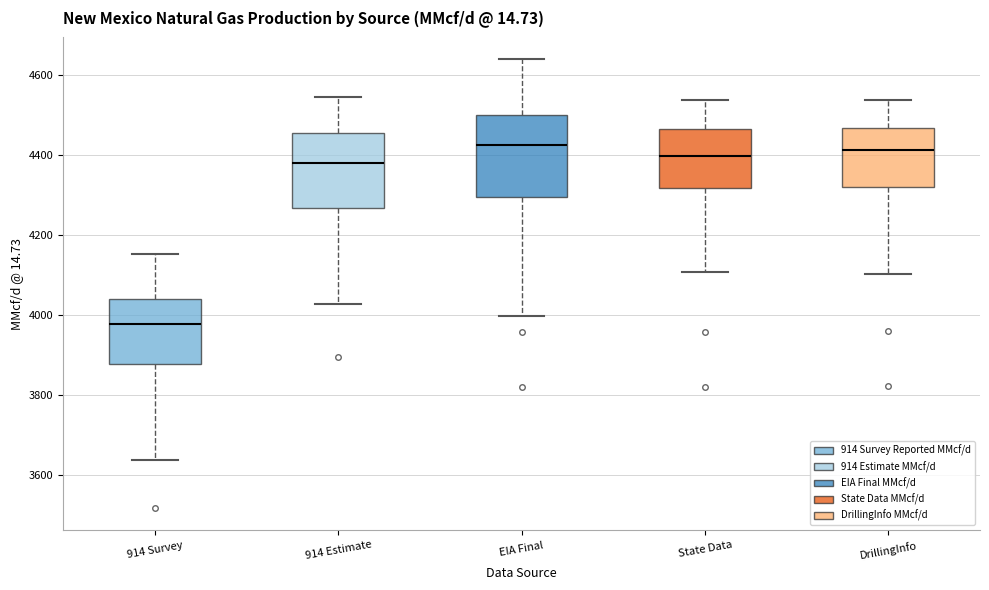

Reading left to right, read every box against the y-axis: the position of its median line, the range the box covers, and the ends of its whiskers. The values are not printed on the chart, so give them approximately, as read against the axis.

914 Survey: median 3980, box 3880 to 4040, whiskers 3640 to 4160
914 Estimate: median 4380, box 4260 to 4460, whiskers 4020 to 4540
EIA Final: median 4420, box 4300 to 4500, whiskers 4000 to 4640
State Data: median 4400, box 4320 to 4460, whiskers 4100 to 4540
DrillingInfo: median 4420, box 4320 to 4460, whiskers 4100 to 4540